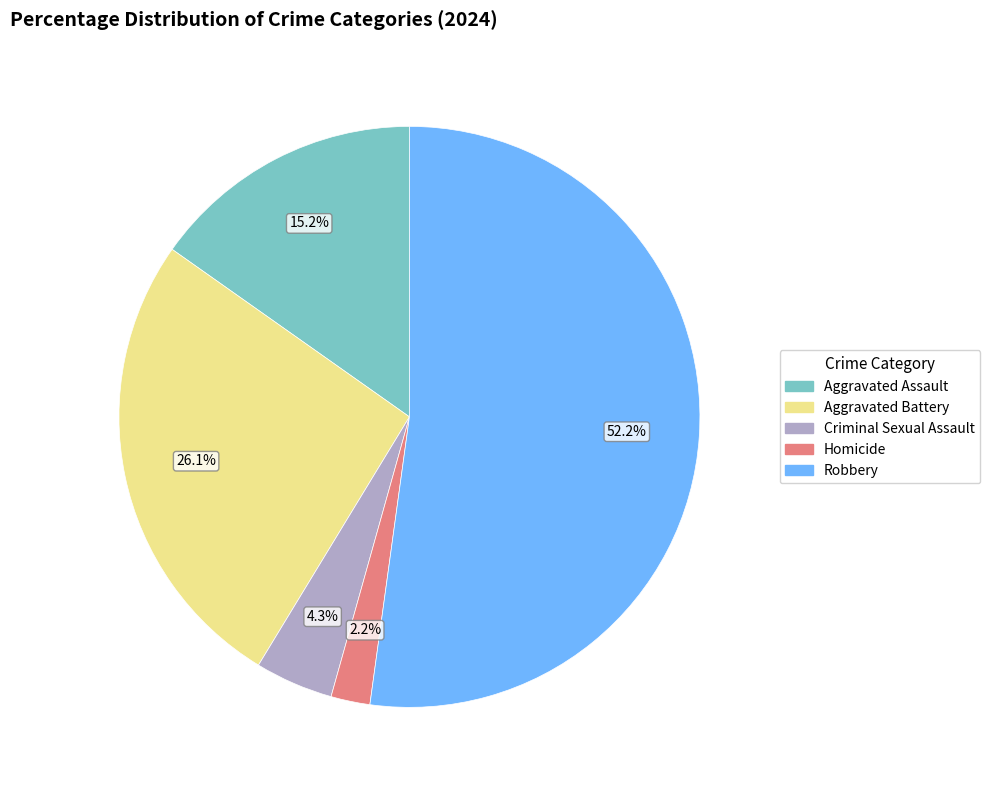

Rank the categories by value from highest to lowest.

Robbery, Aggravated Battery, Aggravated Assault, Criminal Sexual Assault, Homicide